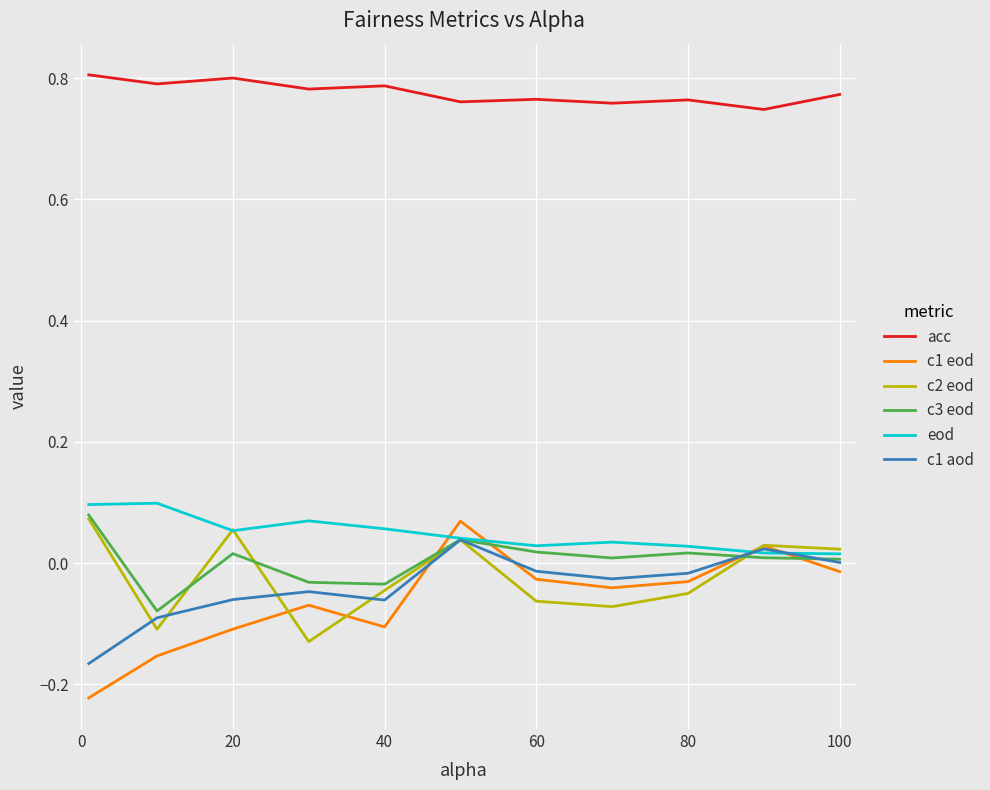

True or false: eod and acc intersect in this chart.

False